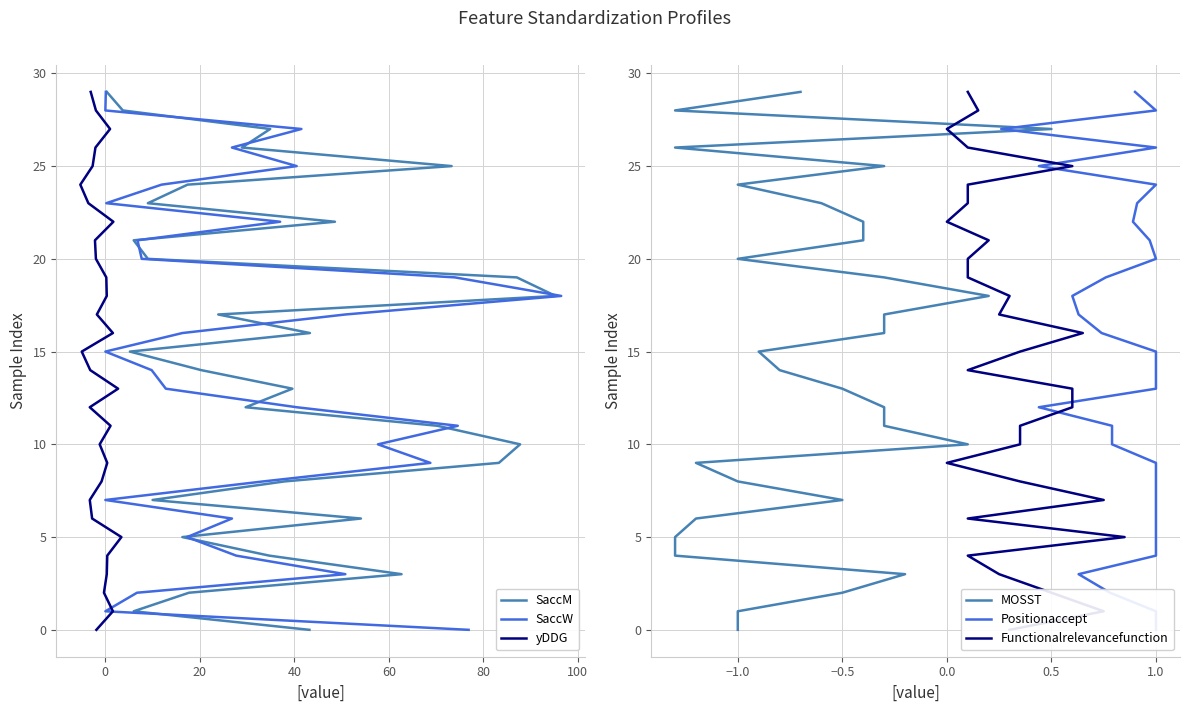

Is the value of Functionalrelevancefunction at 18 greater than the value of yDDG at 14?

Yes